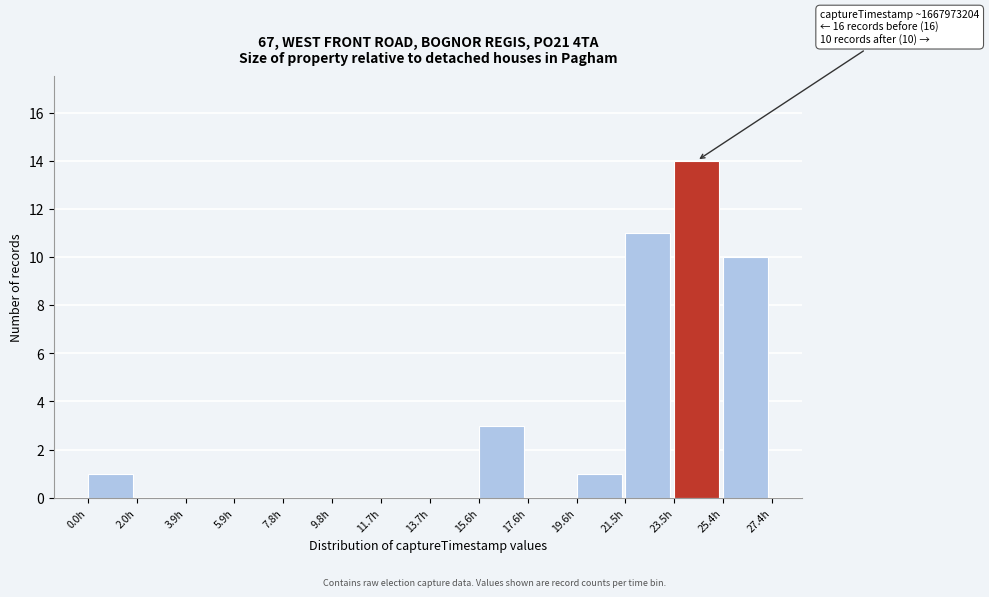

Reading left to right, list all the values displayed in this chart.

0.0h=1	2.0h=0	3.9h=0	5.9h=0	7.8h=0	9.8h=0	11.7h=0	13.7h=0	15.6h=3	17.6h=0	19.6h=1	21.5h=11	23.5h=14	25.4h=10